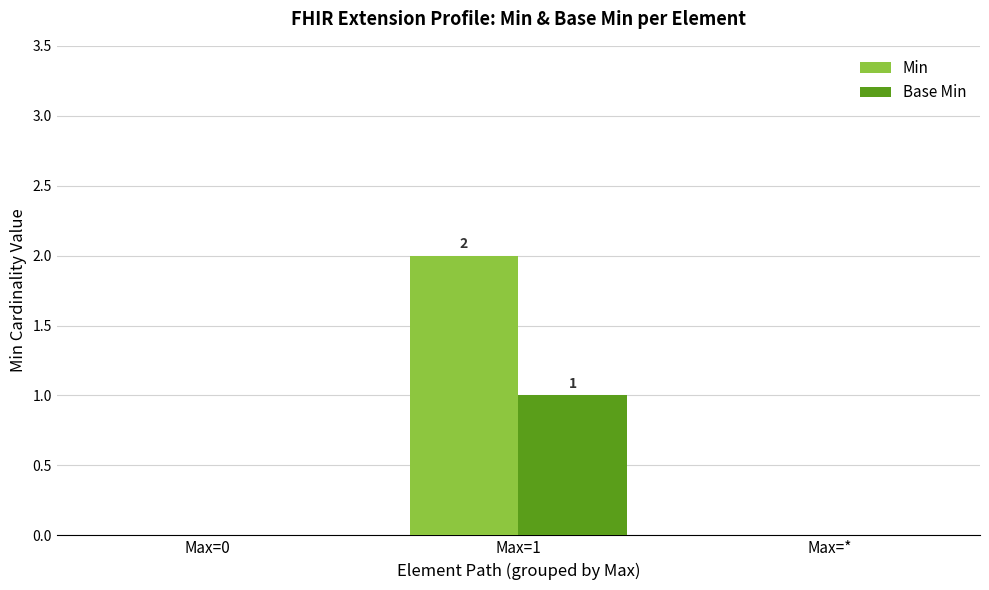

Is the value of Base Min at Max=1 greater than the value of Min at Max=*?

Yes